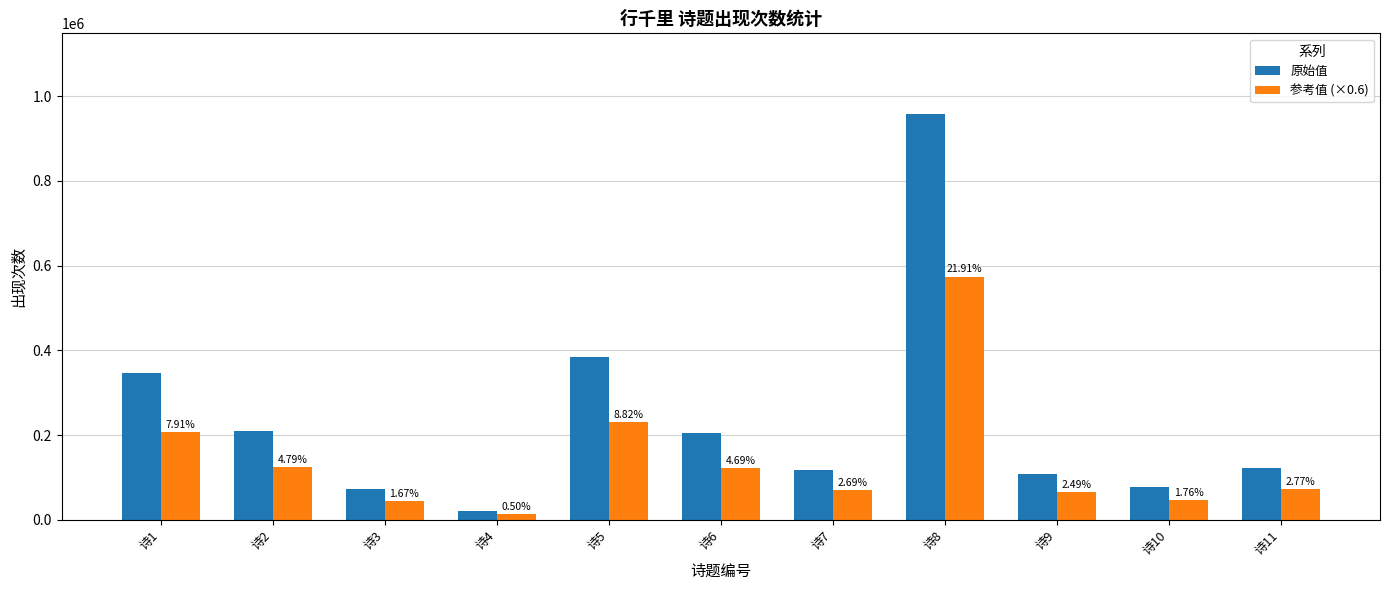

What are all the series names shown in the legend?

原始值, 参考值 (×0.6)